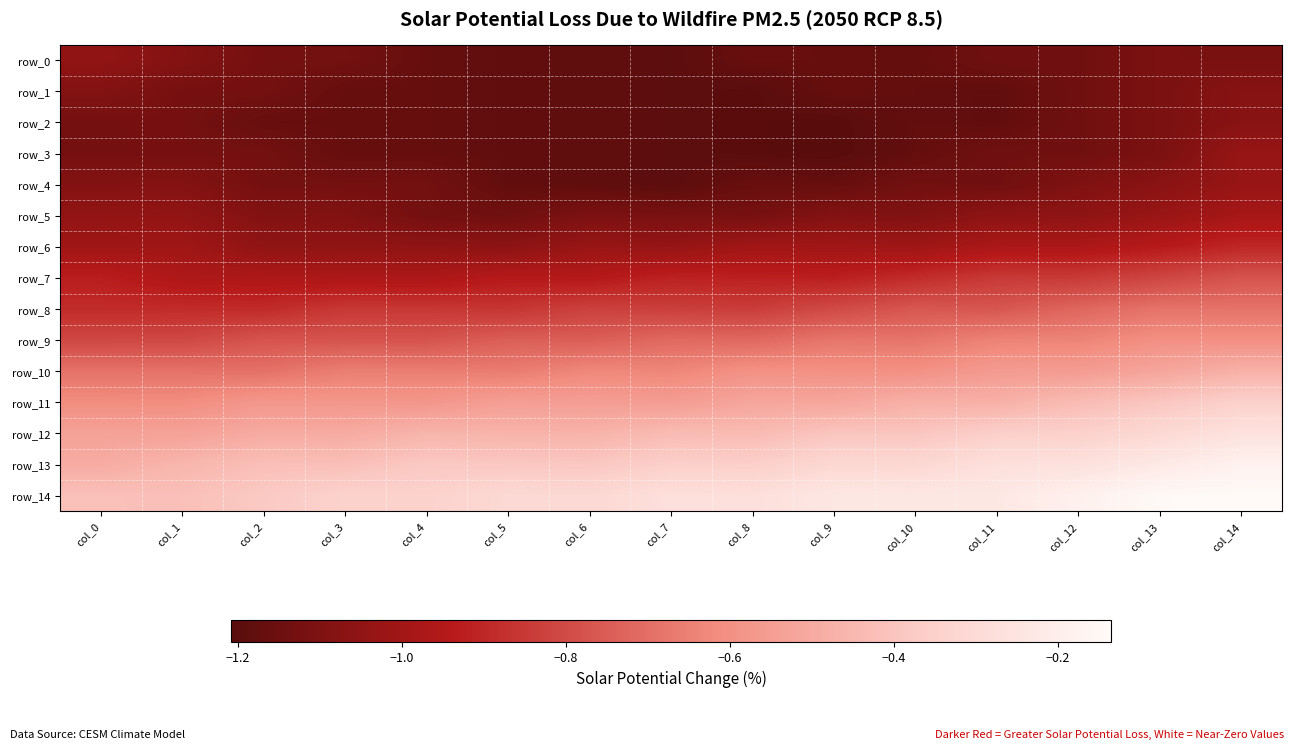

Rank the series by their maximum value, from lowest to highest.

row_1, row_2, row_0, row_3, row_4, row_5, row_6, row_7, row_8, row_9, row_10, row_11, row_12, row_13, row_14